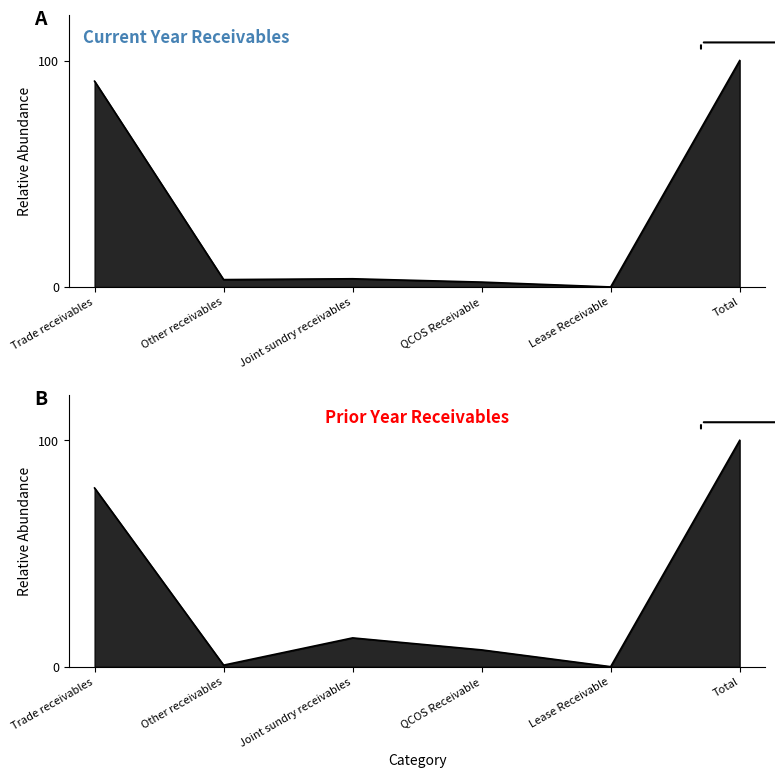

What is the label of the 3rd point from the left?

Joint sundry receivables